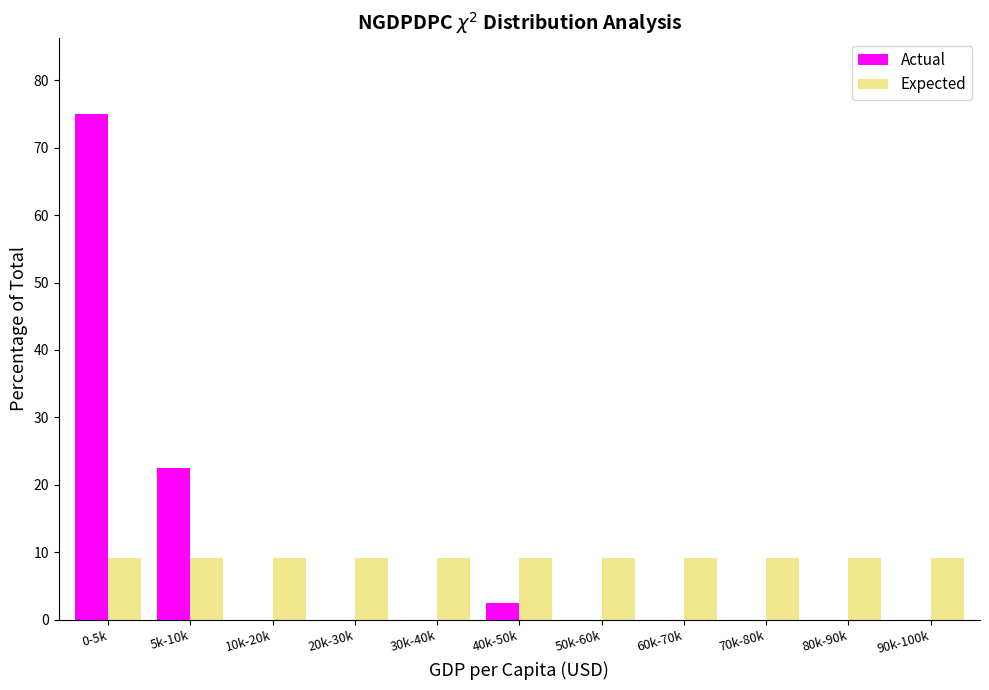

Reading right to left, list all the values displayed in this chart.

Actual: 90k-100k=0.0	80k-90k=0.0	70k-80k=0.0	60k-70k=0.0	50k-60k=0.0	40k-50k=2.5	30k-40k=0.0	20k-30k=0.0	10k-20k=0.0	5k-10k=22.5	0-5k=75.0
Expected: 90k-100k=9.1	80k-90k=9.1	70k-80k=9.1	60k-70k=9.1	50k-60k=9.1	40k-50k=9.1	30k-40k=9.1	20k-30k=9.1	10k-20k=9.1	5k-10k=9.1	0-5k=9.1